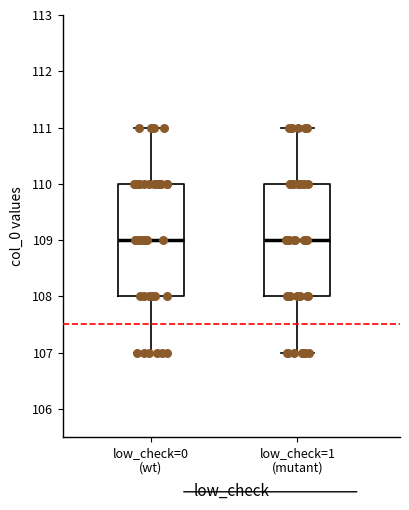

Reading left to right, transcribe this box plot: for each box, give where its median line is, the range the box spans, and where its two whiskers end, as read against the y-axis. The values are not printed on the chart, so give them approximately, as read against the axis.

low_check=0 (wt): median 109, box 108 to 110, whiskers 107 to 111
low_check=1 (mutant): median 109, box 108 to 110, whiskers 107 to 111